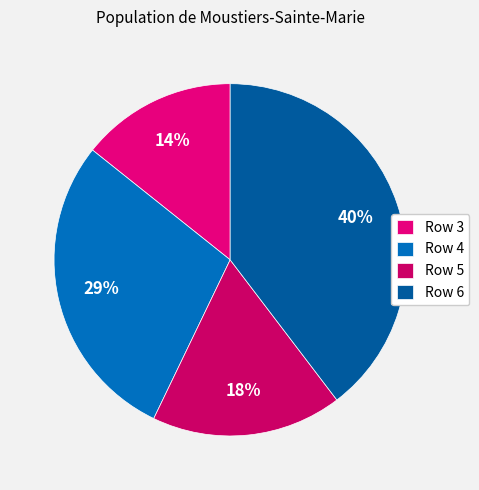

How many segments does this pie chart have?

4